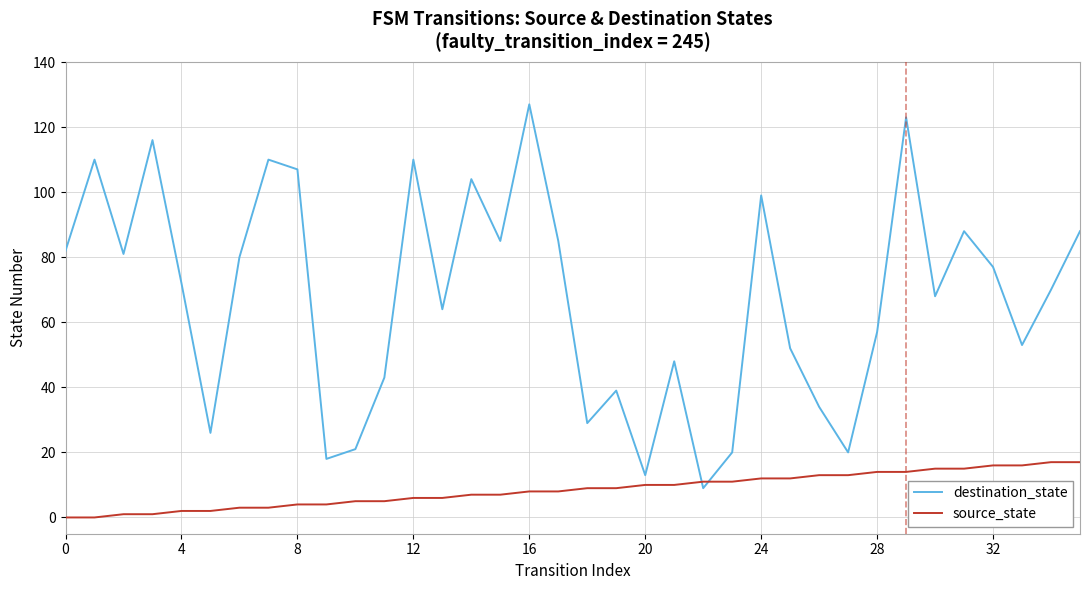

Which series ends up on top after the final intersection of source_state and destination_state?

destination_state